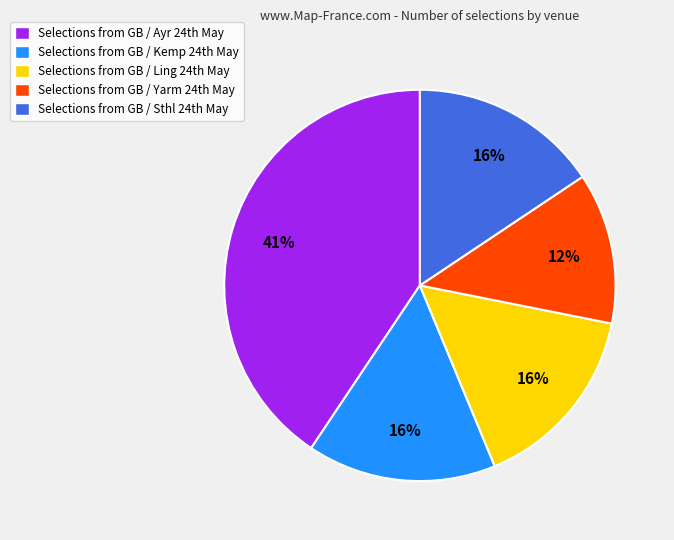

To the nearest percent, what is the average slice percentage?

20%